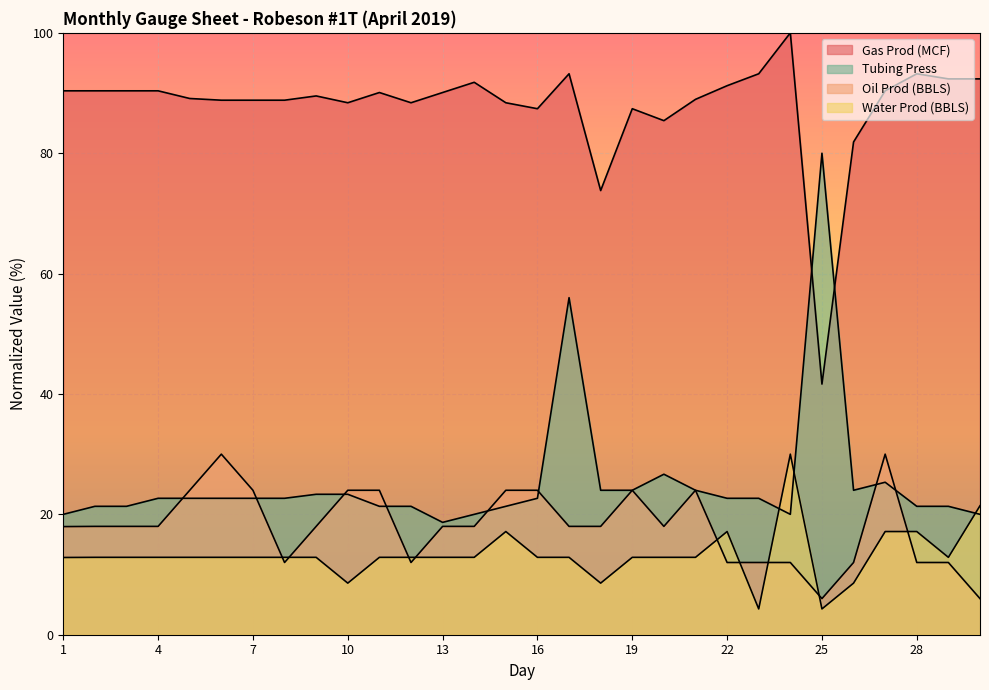

What value does the Oil Prod (BBLS) series have at 17?

18.0